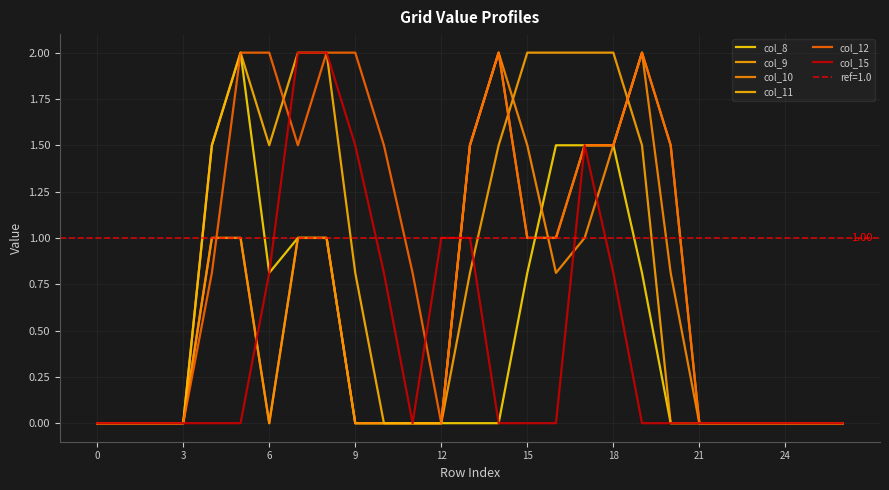

Count the number of categories in the chart.

27